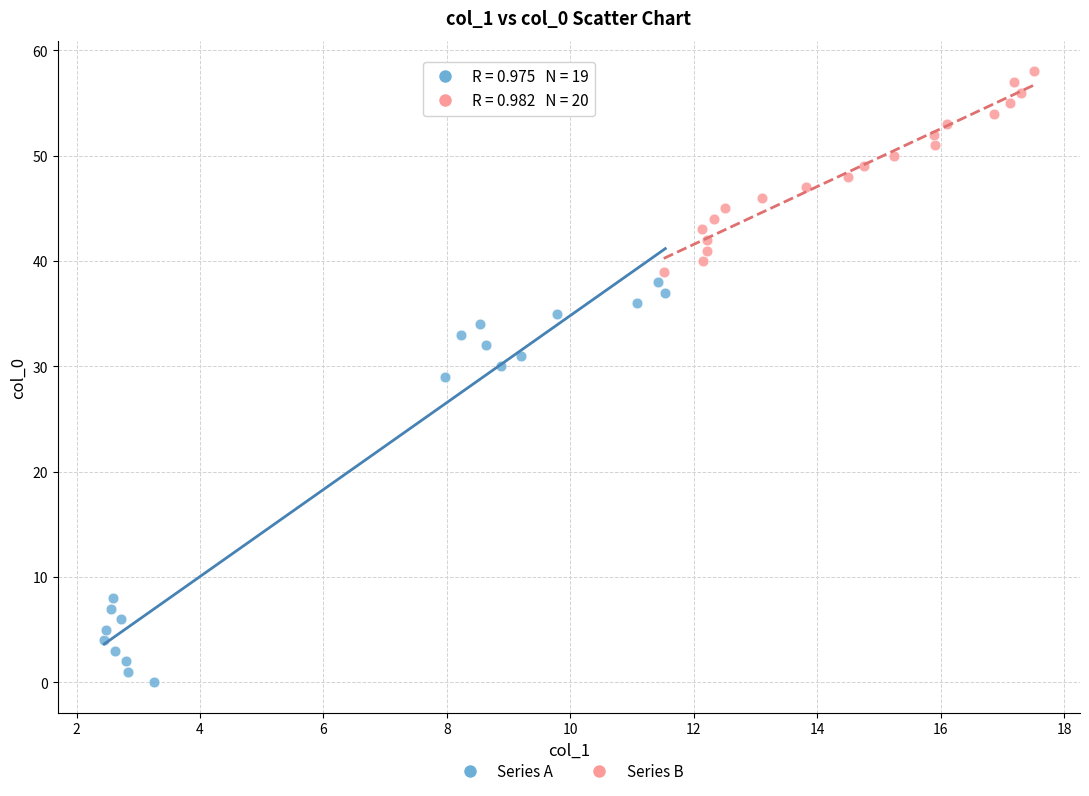

Which series reaches the maximum Y coordinate?

Series B